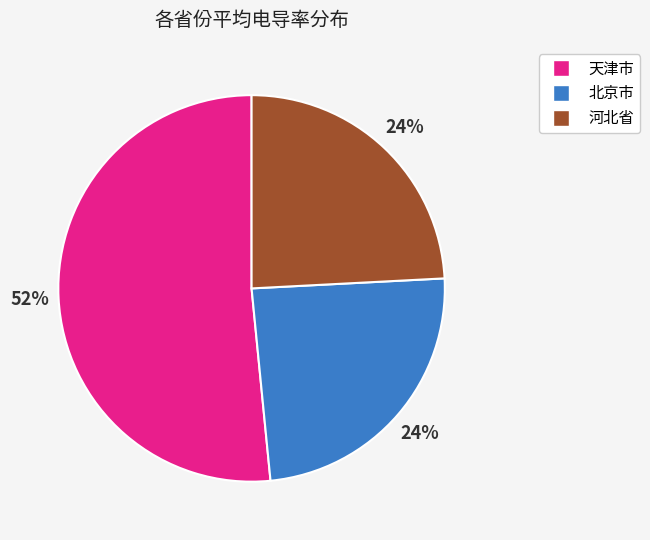

Is there any slice that represents more than half of the pie?

Yes